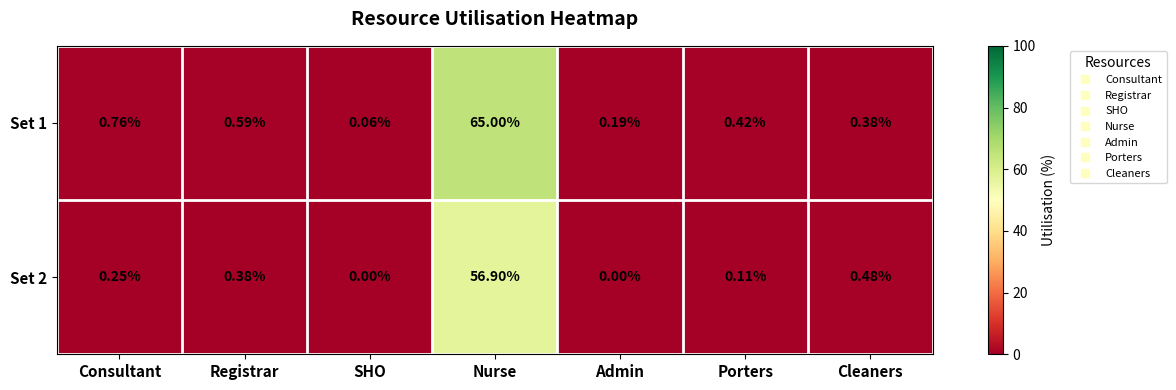

What is the difference between the highest and lowest values at Porters?

0.3